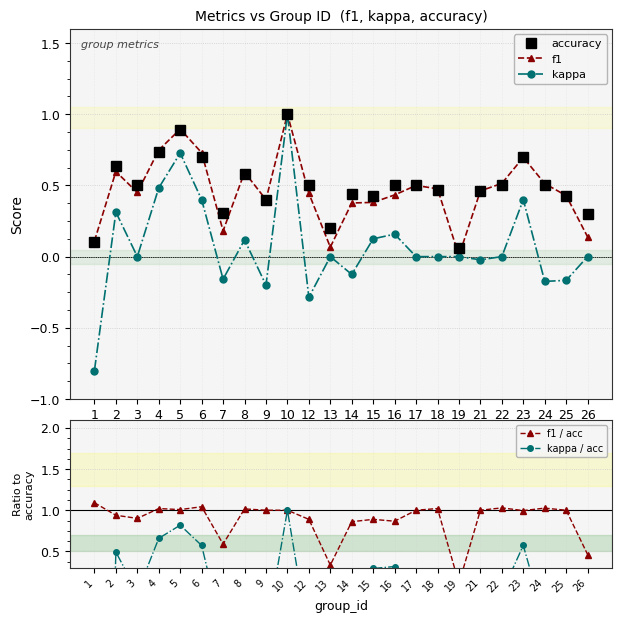

How many categories are shown in the chart?

24